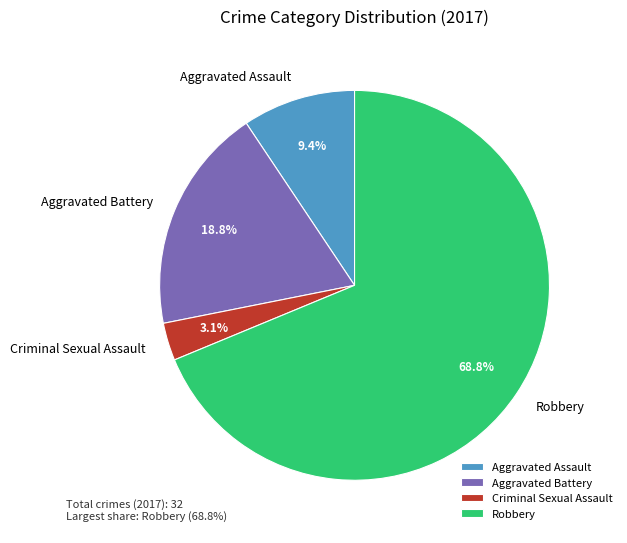

To the nearest percent, what percentage of the pie is Aggravated Assault?

9%